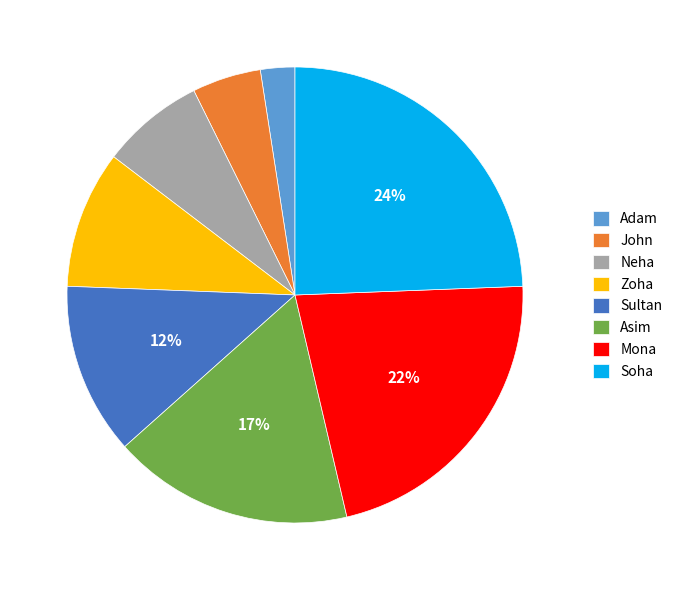

Is there a majority slice in this chart?

No